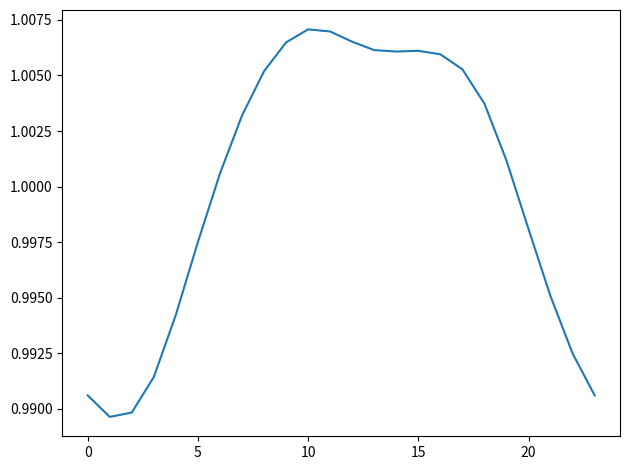

How many categories are shown in the chart?

24